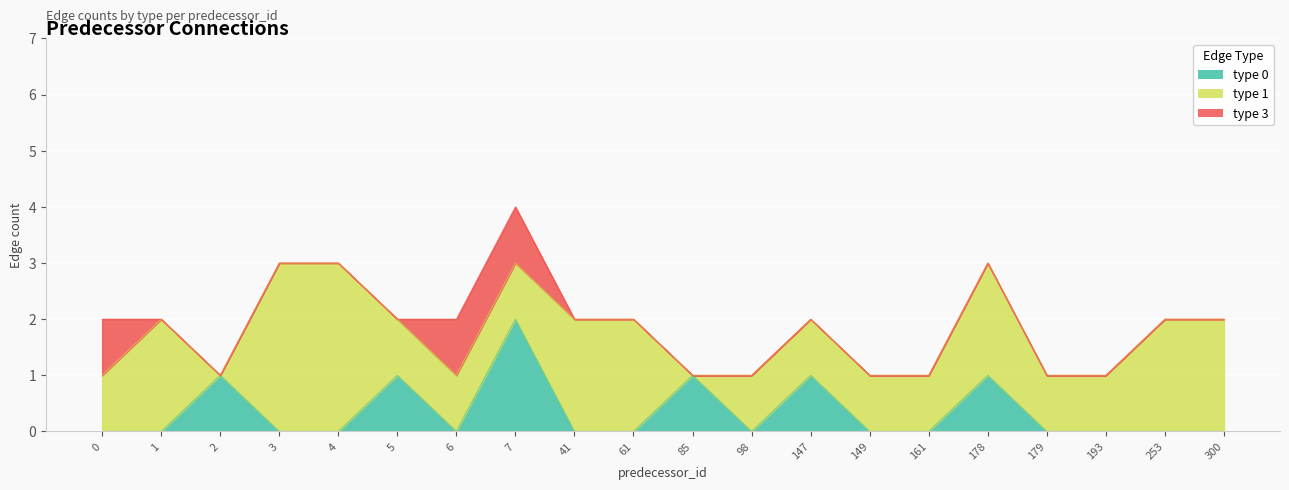

How many categories are shown in the chart?

20